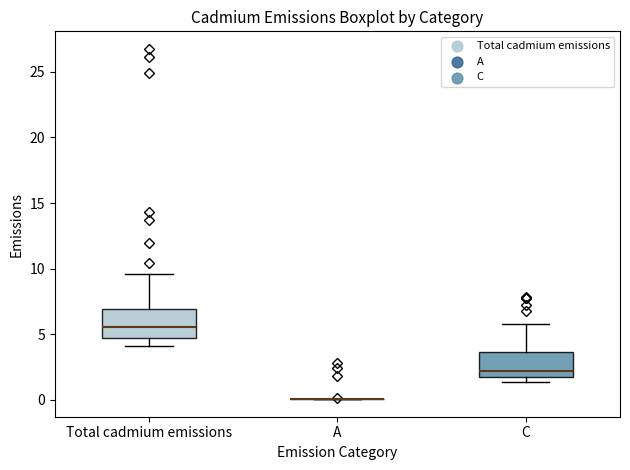

Where does the lower whisker of the box for Total cadmium emissions end on the y-axis? The values are not printed on the chart, so give them approximately, as read against the axis.

4.0